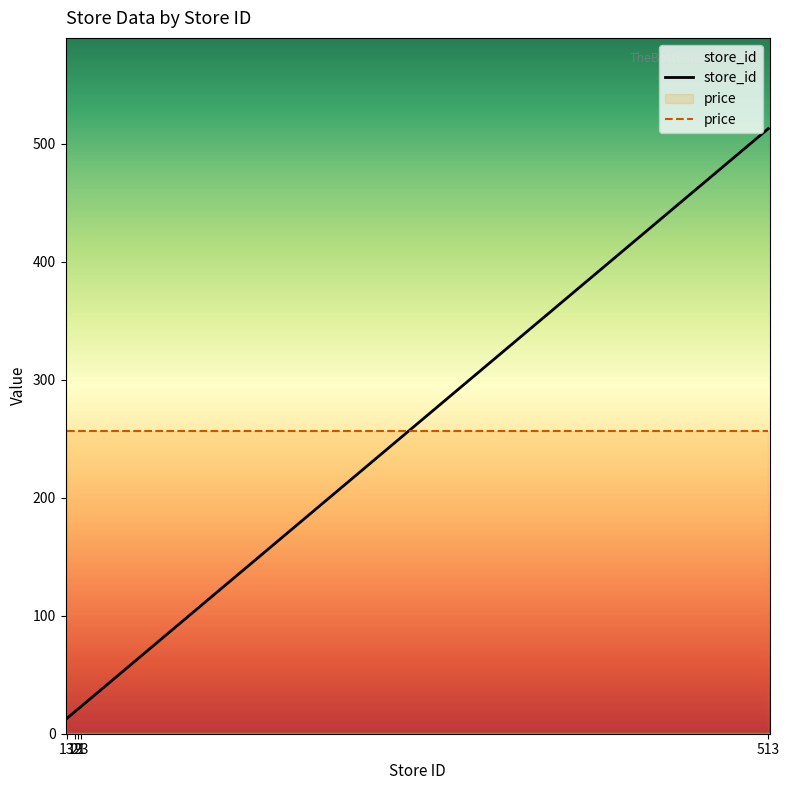

Which series has the largest range (max minus min)?

store_id